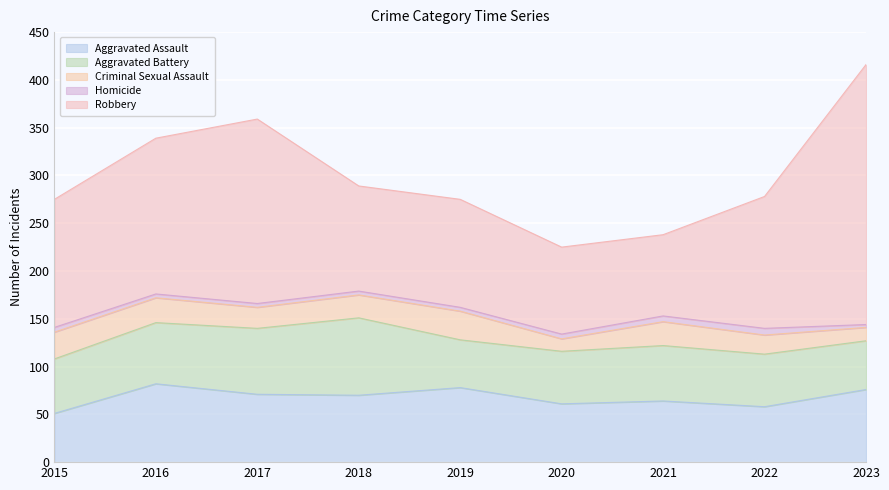

True or false: Homicide and Robbery cross at least once.

False